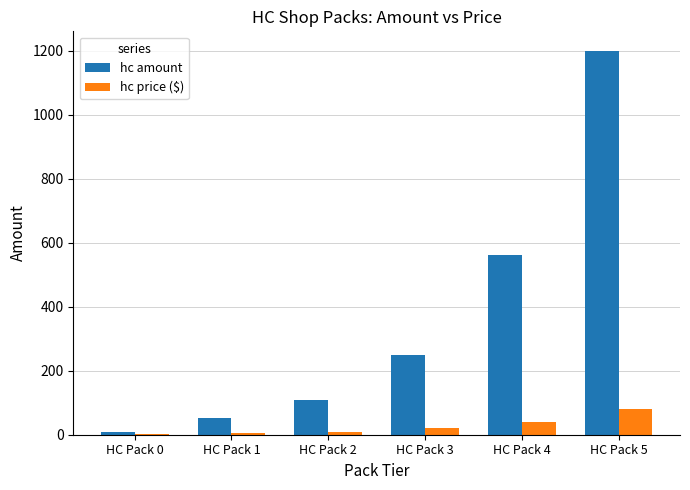

Is the value of hc amount at HC Pack 3 greater than the value of hc price ($) at HC Pack 5?

Yes